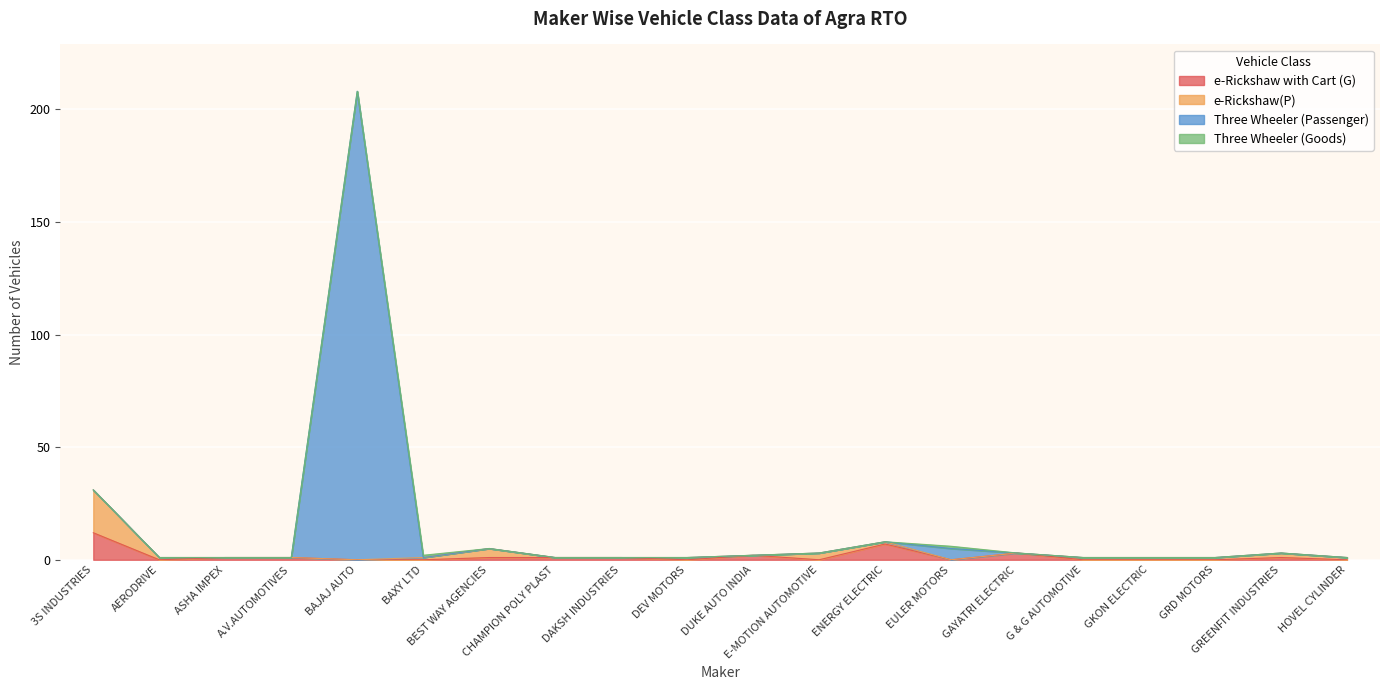

What is the difference between the maximum and minimum values in the e-Rickshaw with Cart (G) series?

12